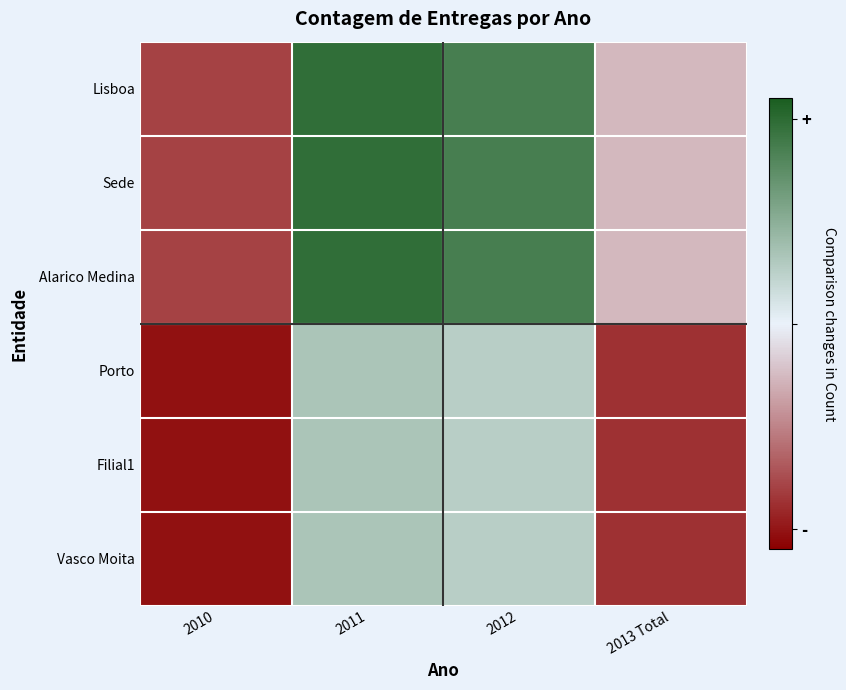

Which label corresponds to the smallest value in the chart?

2010